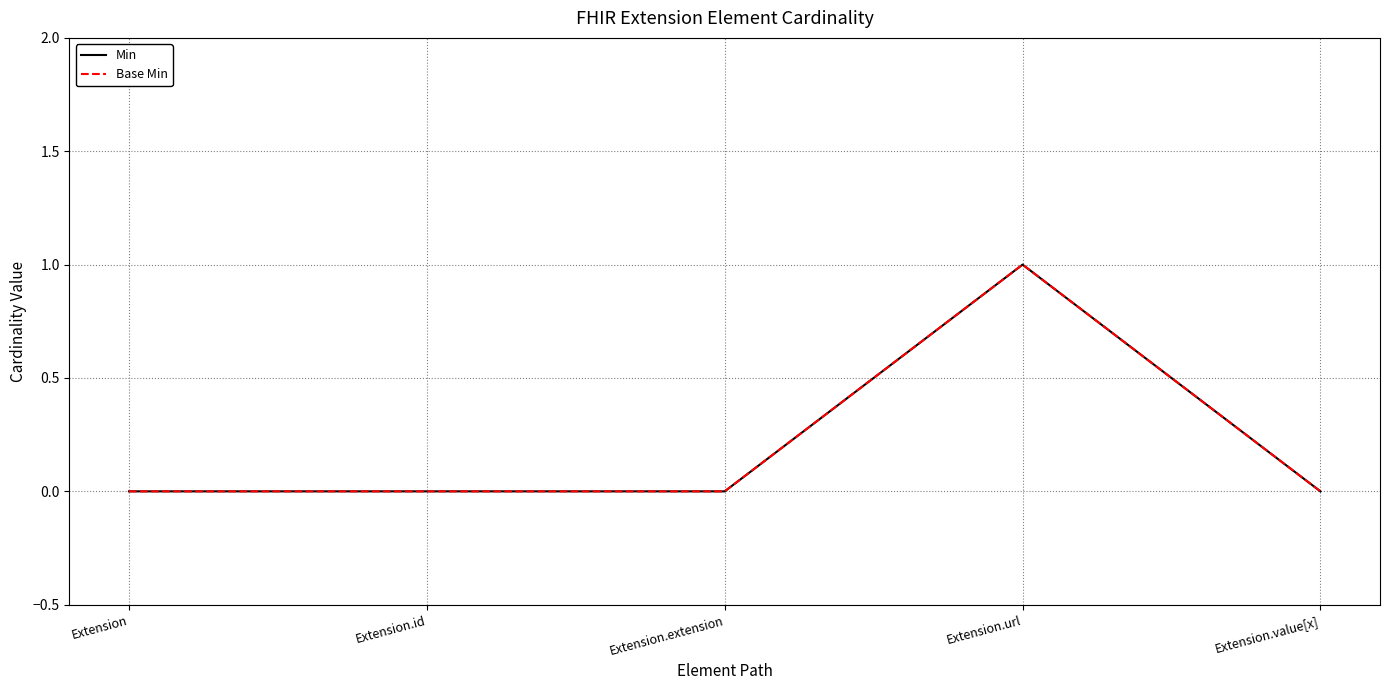

Does the chart have visible grid lines?

Yes